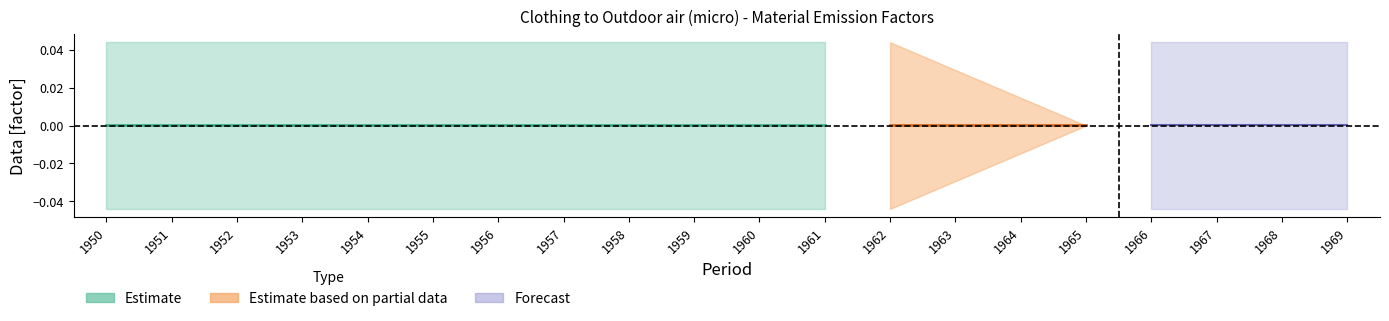

The value of PS at 1954 is 0.0. True or false?

True